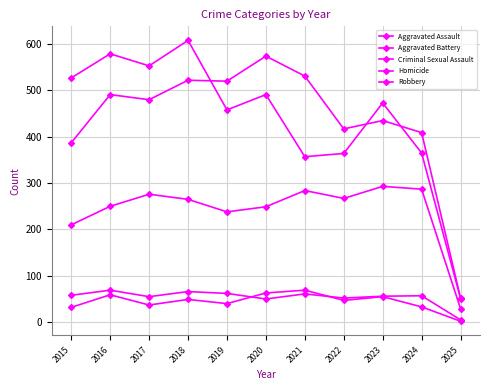

At 2016, list the series in order from largest to smallest.

Robbery, Aggravated Battery, Aggravated Assault, Criminal Sexual Assault, Homicide